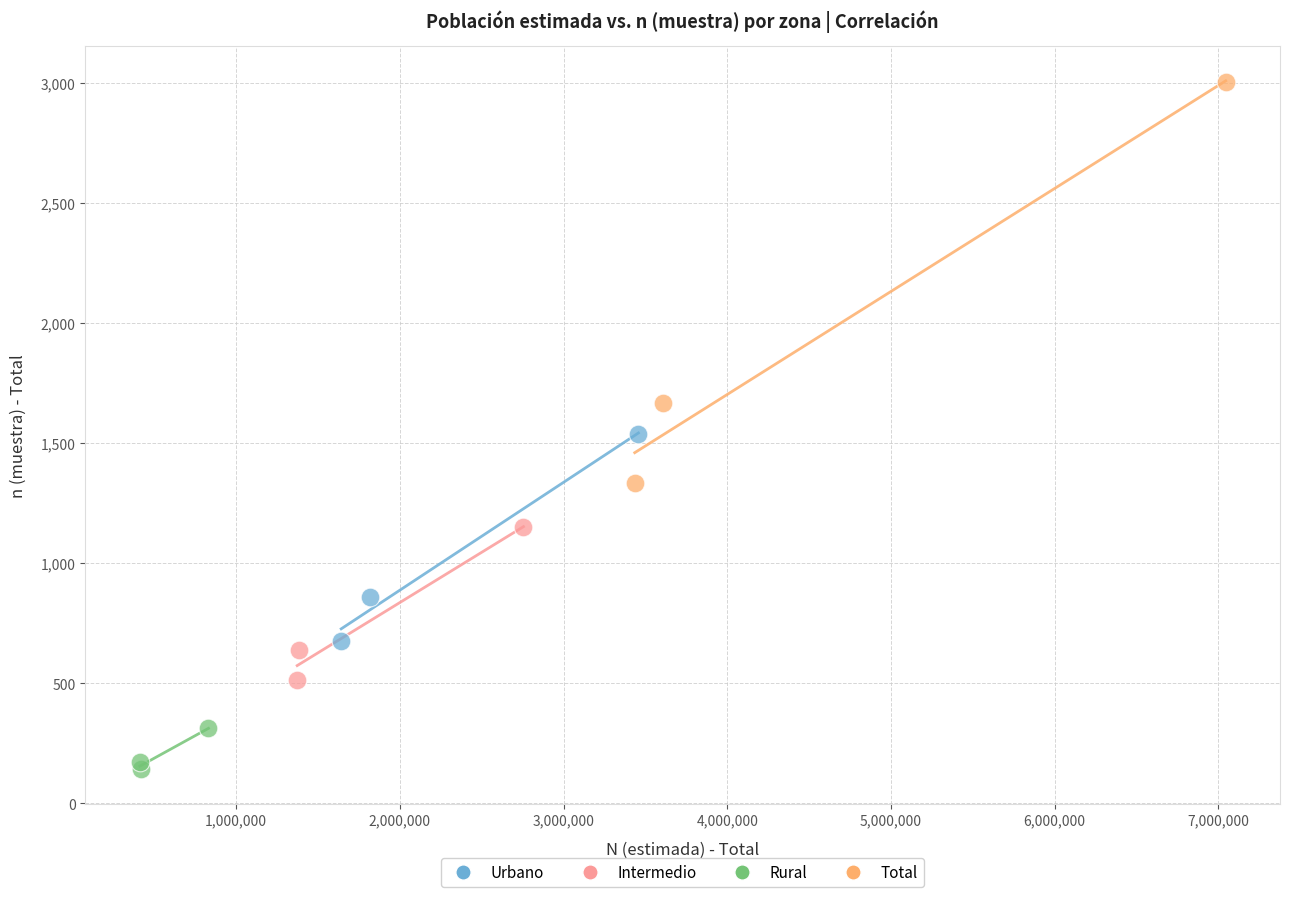

Which series contains the highest Y value?

Total